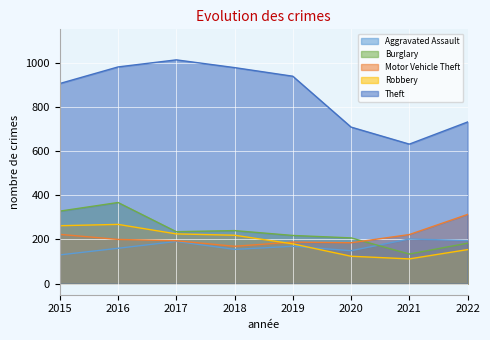

At which category is the sum across all series the highest?

2016